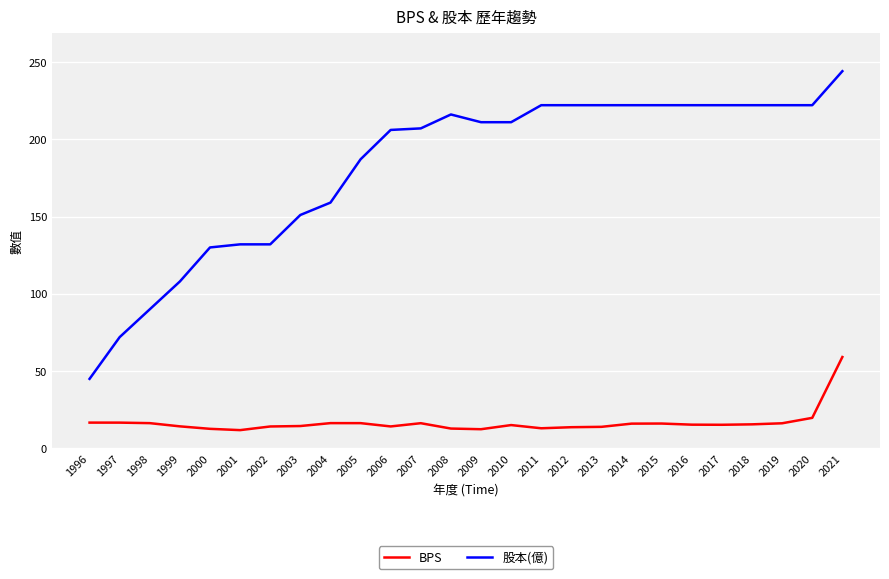

What is the total value across all series at 2009?

223.4